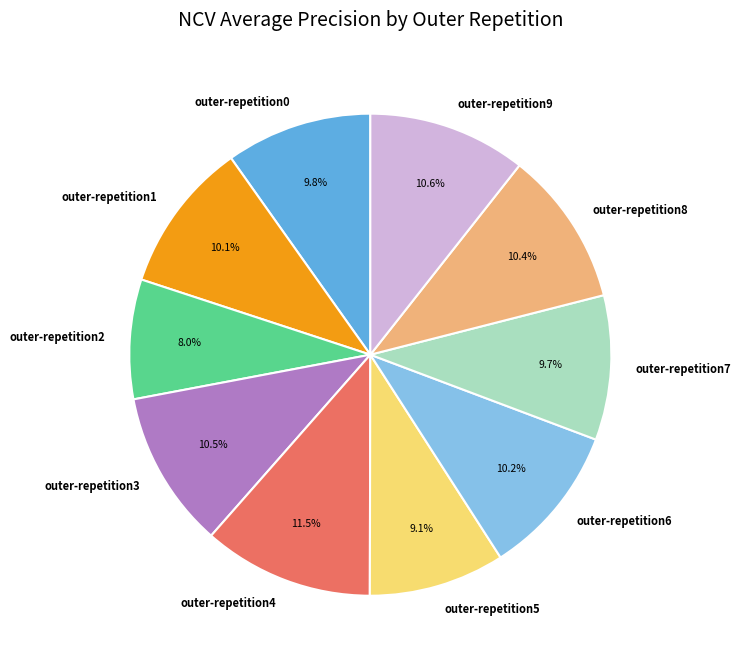

What percentage is the outer-repetition6 slice, to the nearest percent?

10%